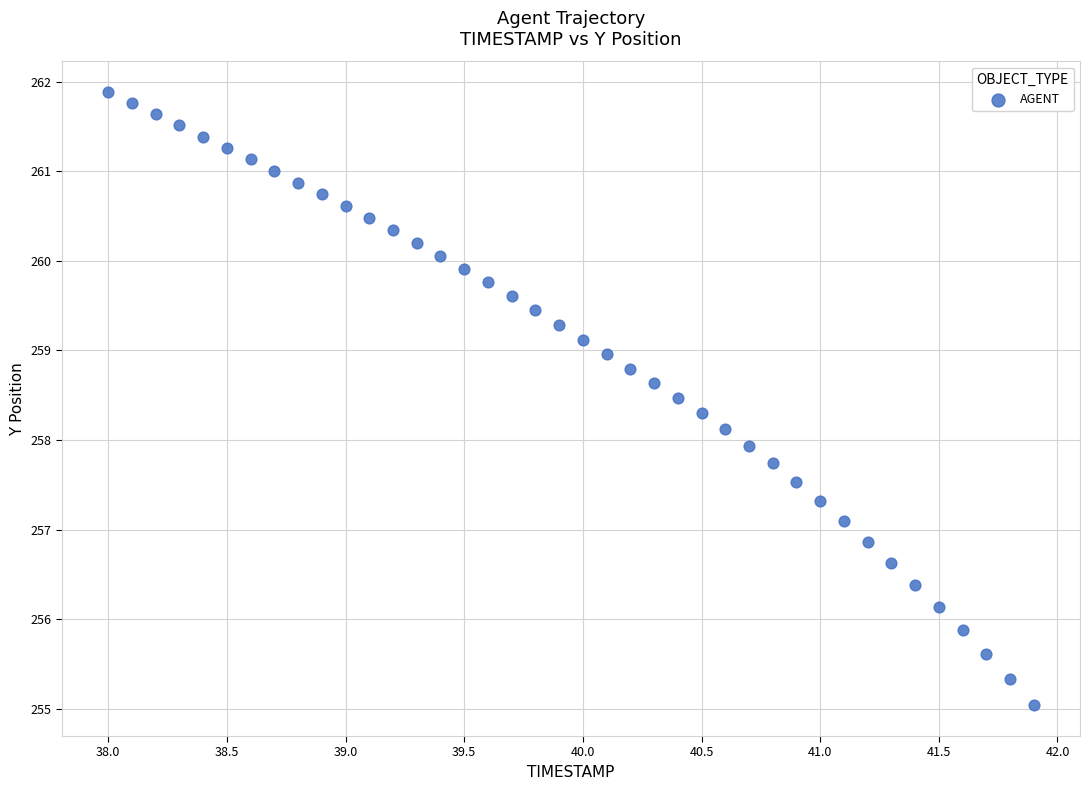

What is the range of Y values (max minus min)?

6.8